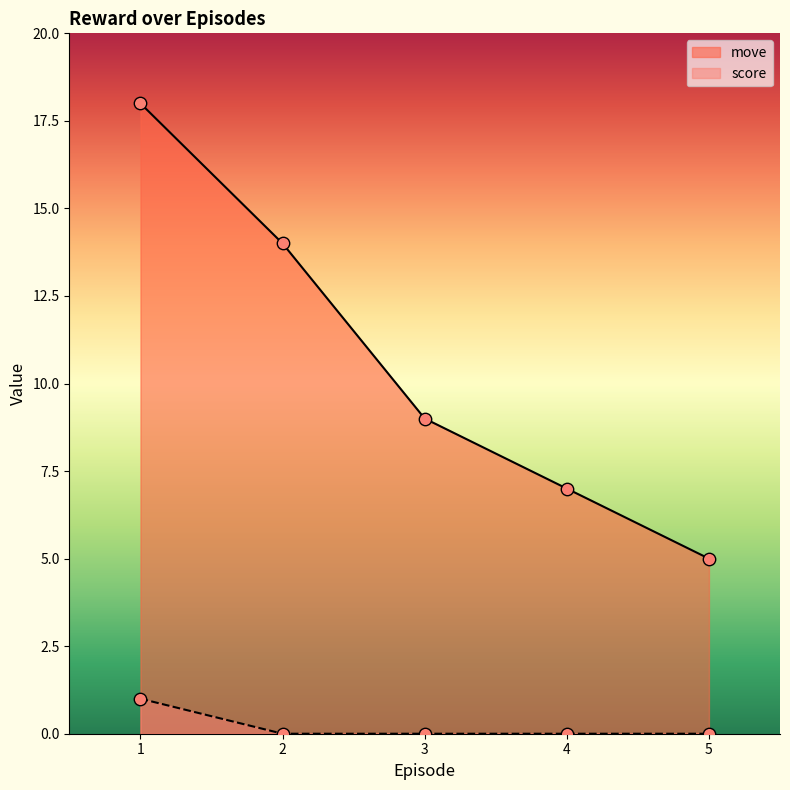

Which series contains the lowest Y value?

score